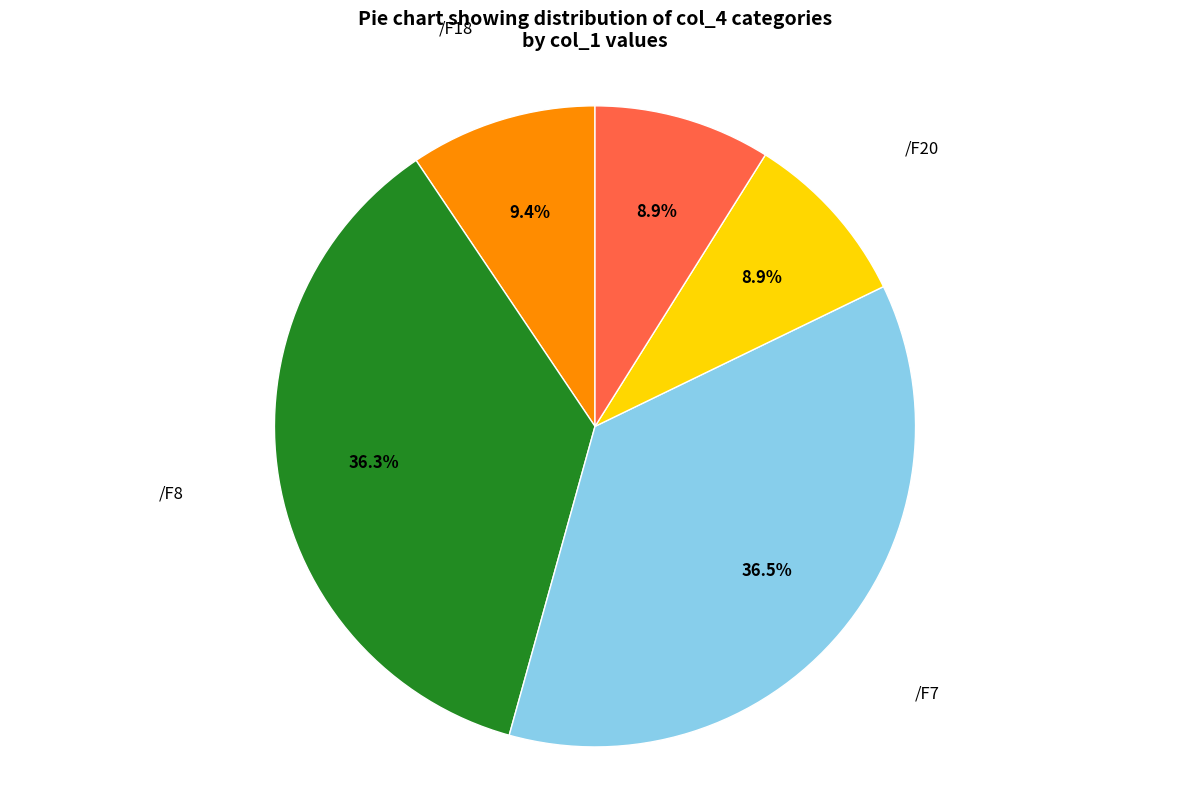

Is it true that /F8 is 24% of the pie?

False